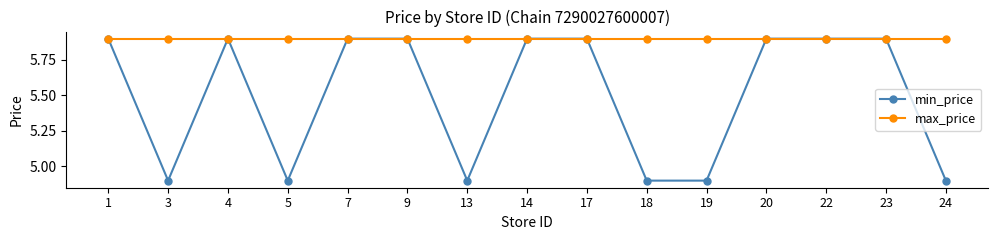

What is the highest value of the max_price series?

5.9